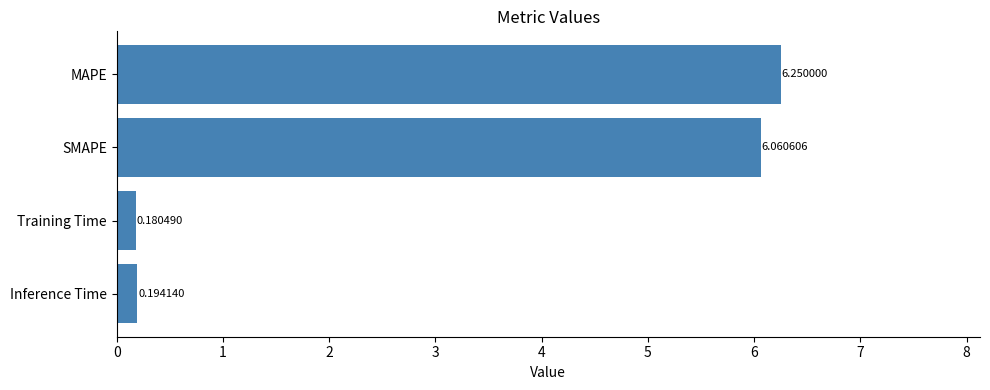

Which category has the lowest value across all series?

Training Time